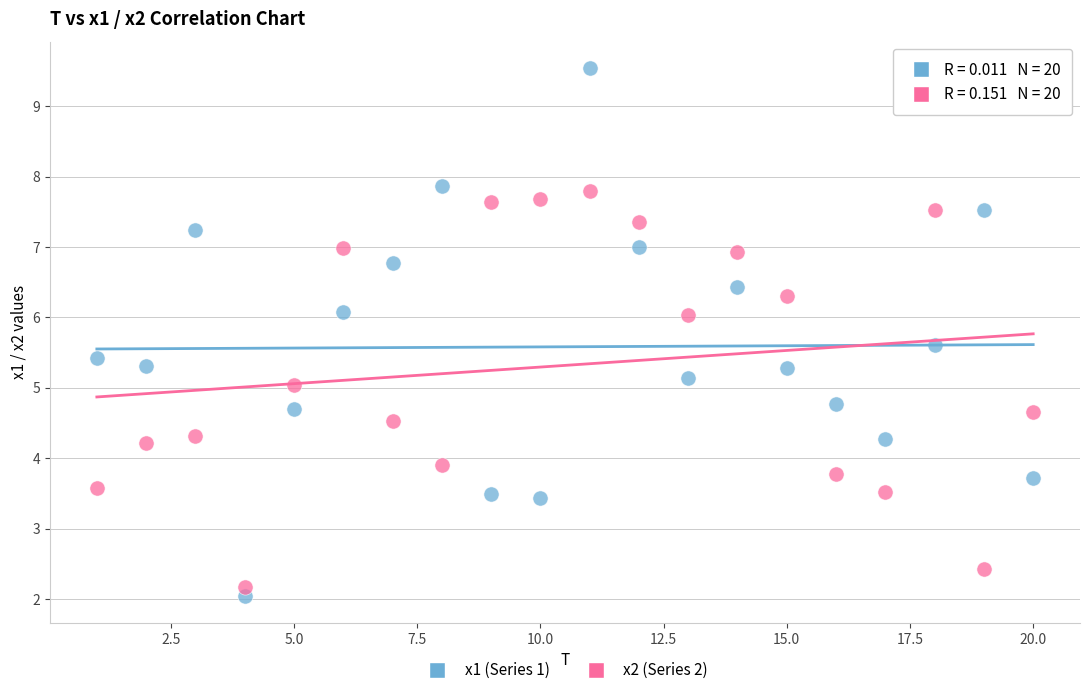

Across all data points, what is the range of X values (max minus min)?

19.0